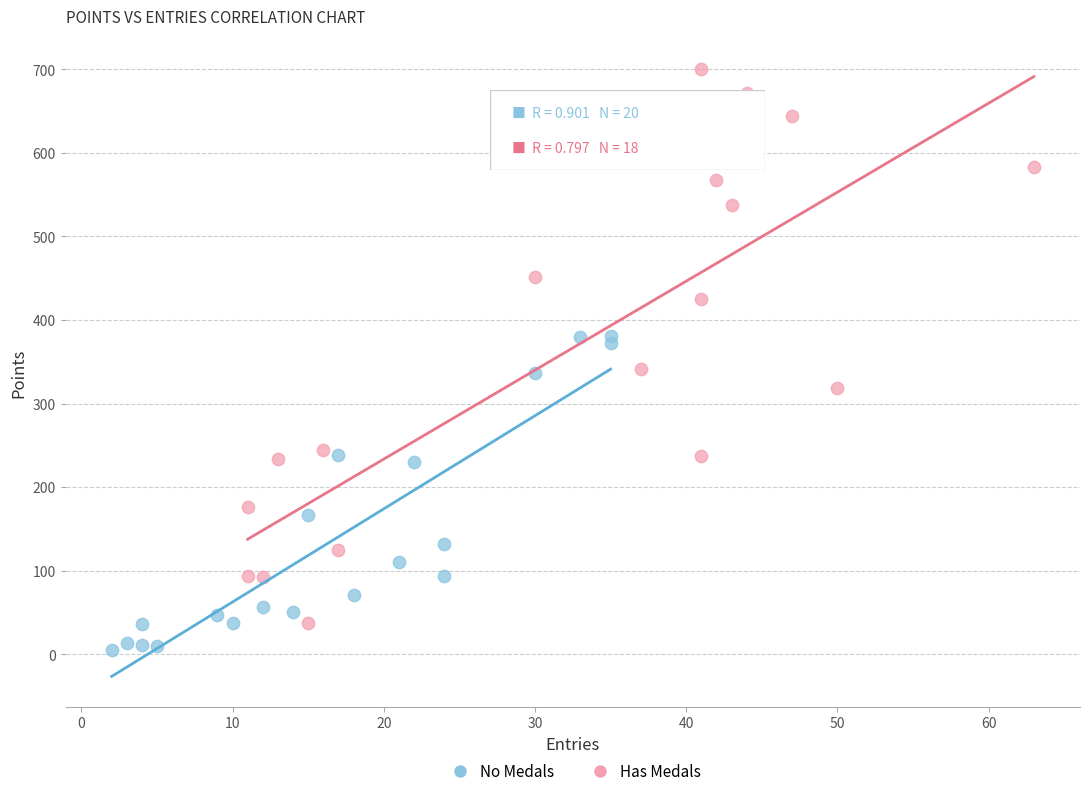

Which series reaches the maximum Y coordinate?

Has Medals